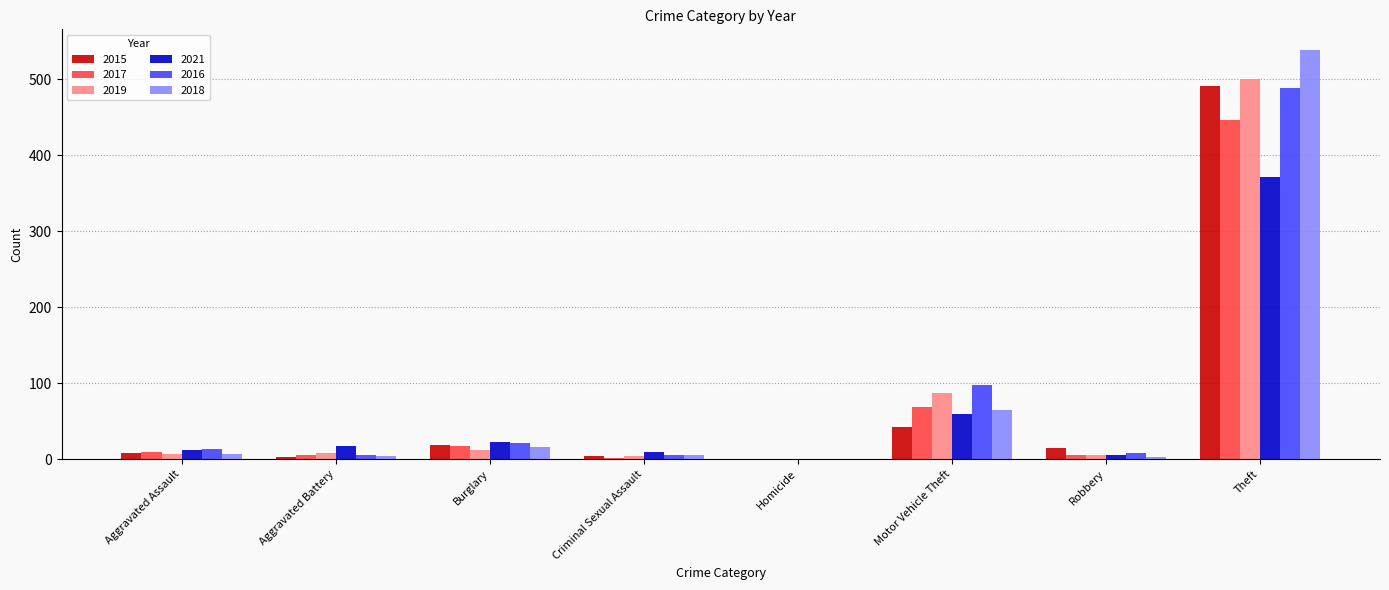

Which series has the widest spread of values?

2018